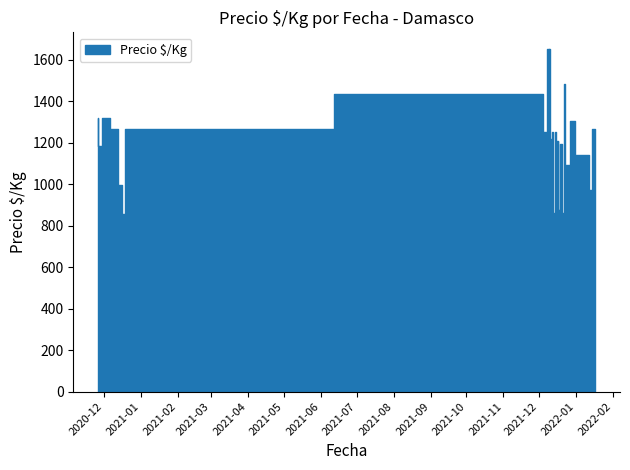

Where is the first local maximum?

2020-12-03